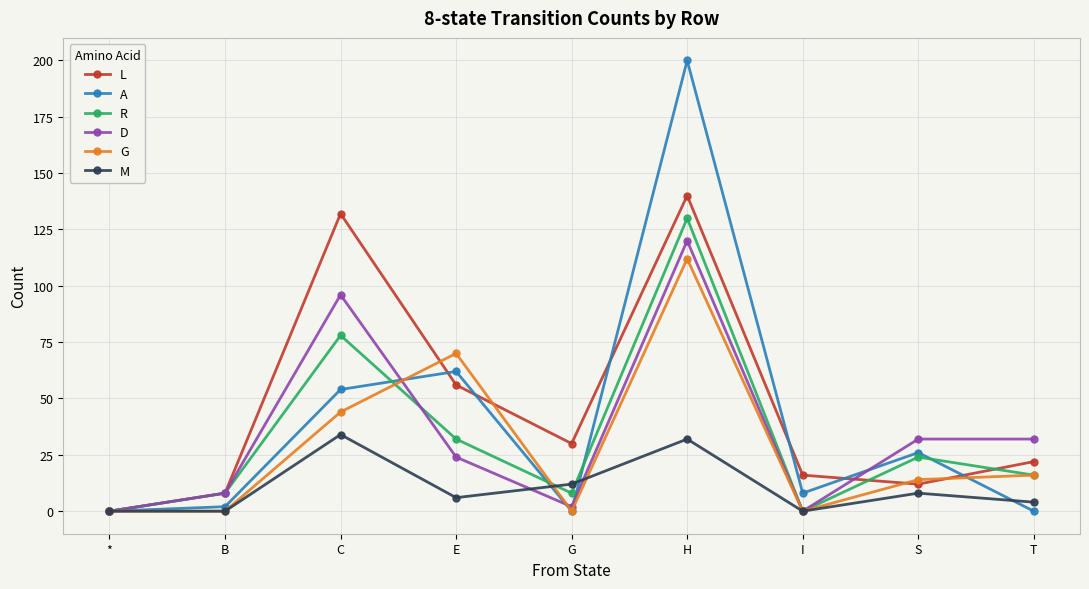

How many values in the R series are below 16?

4